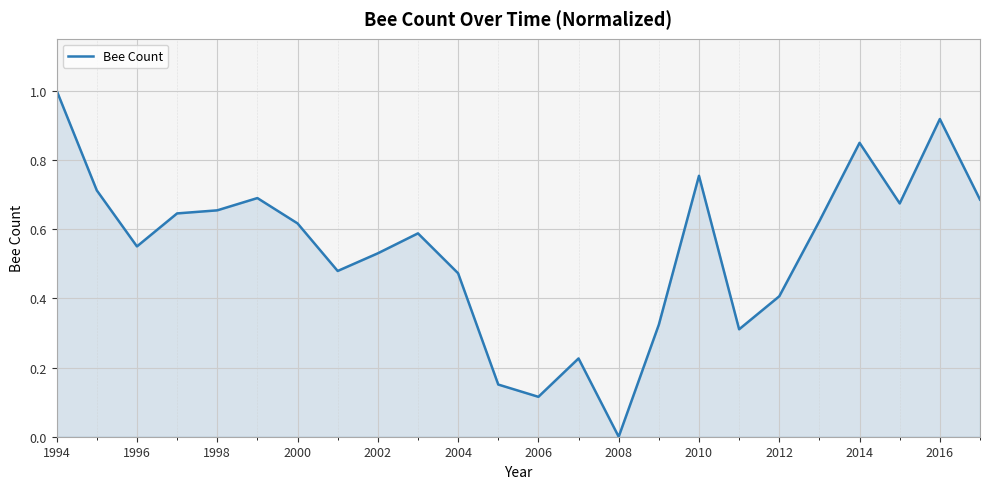

True or false: the data has more than 1 interior local peaks.

True